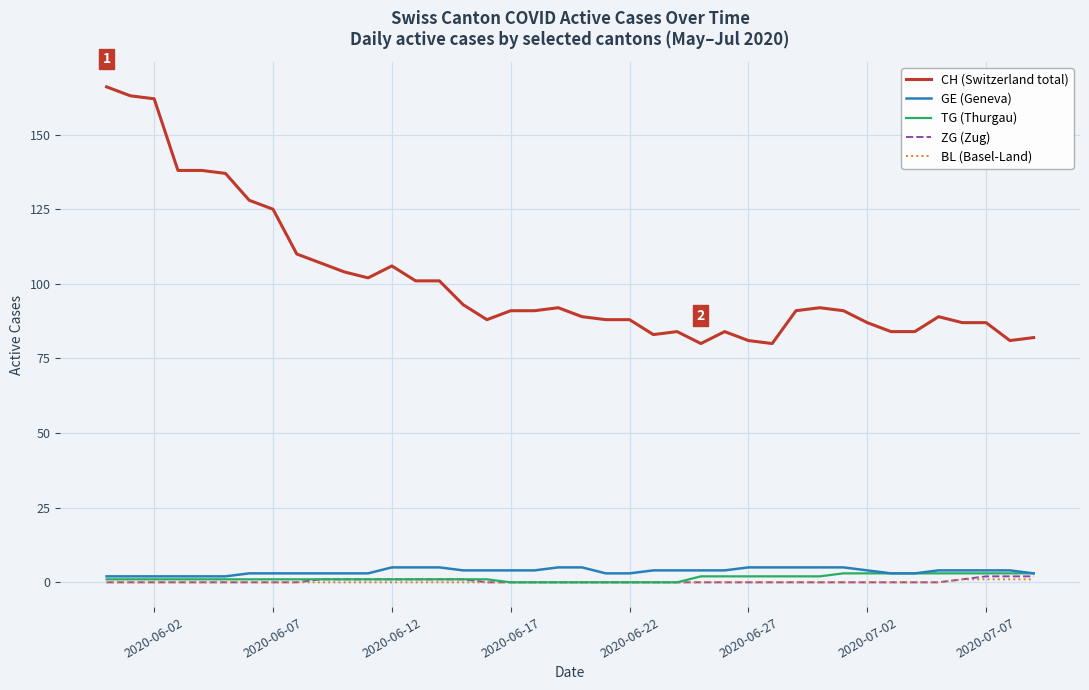

Reading left to right, list all the values displayed in this chart.

CH (Switzerland total): 166	163	162	138	138	137	128	125	110	107	104	102	106	101	101	93	88	91	91	92	89	88	88	83	84	80	84	81	80	91	92	91	87	84	84	89	87	87	81	82
GE (Geneva): 2	2	2	2	2	2	3	3	3	3	3	3	5	5	5	4	4	4	4	5	5	3	3	4	4	4	4	5	5	5	5	5	4	3	3	4	4	4	4	3
TG (Thurgau): 1	1	1	1	1	1	1	1	1	1	1	1	1	1	1	1	1	0	0	0	0	0	0	0	0	2	2	2	2	2	2	3	3	3	3	3	3	3	3	3
ZG (Zug): 0	0	0	0	0	0	0	0	0	1	1	1	1	1	1	1	0	0	0	0	0	0	0	0	0	0	0	0	0	0	0	0	0	0	0	0	1	2	2	2
BL (Basel-Land): 0	0	0	0	0	0	0	0	0	0	0	0	0	0	0	0	0	0	0	0	0	0	0	0	0	0	0	0	0	0	0	0	0	0	0	0	1	1	1	1